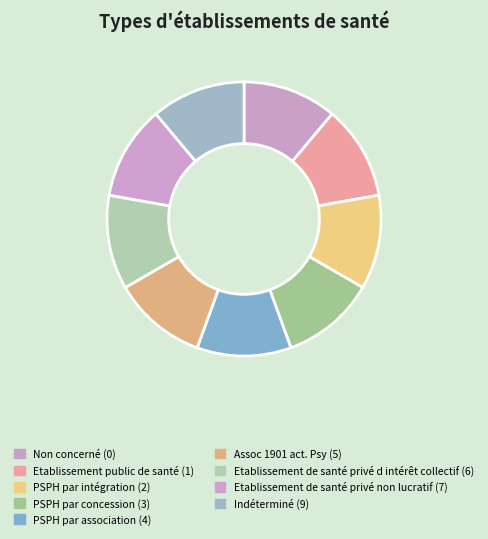

How many segments does this pie chart have?

9